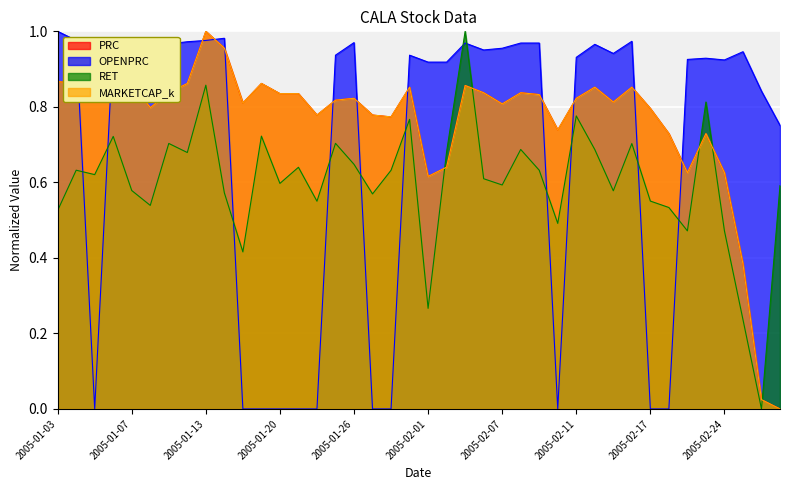

What is the label of the 9th point from the right?

2005-02-16